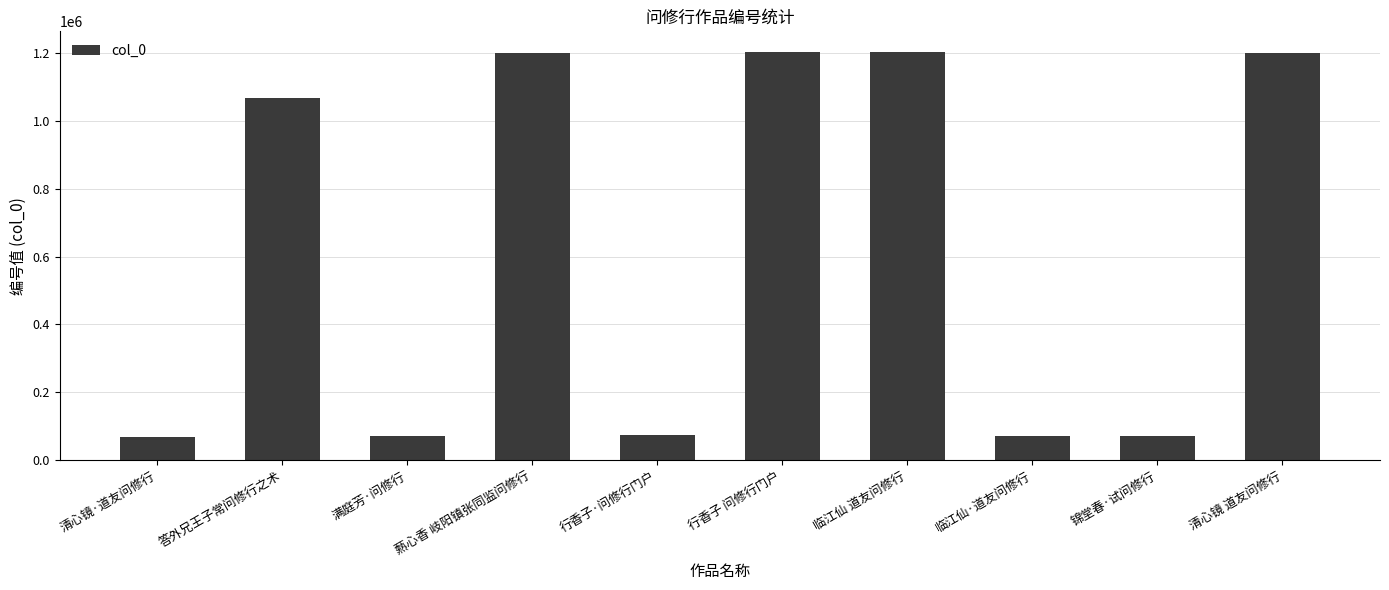

The value at 行香子·问修行门户 is 73419. True or false?

True